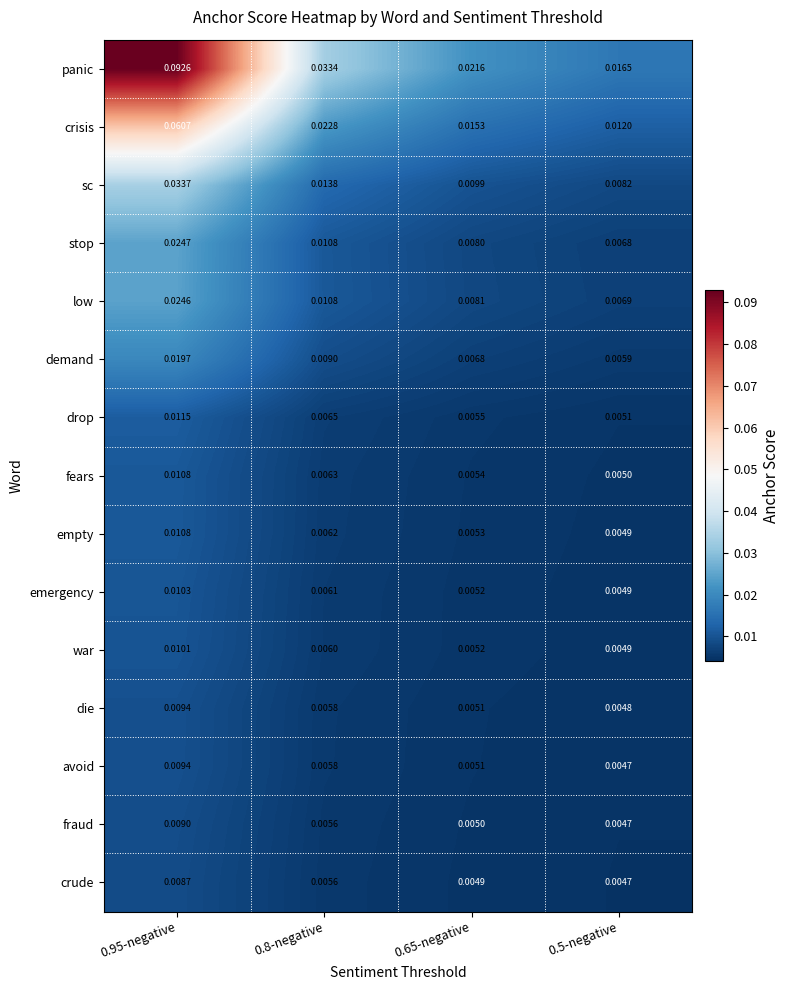

Which series changed the most between 0.95-negative and 0.8-negative?

panic